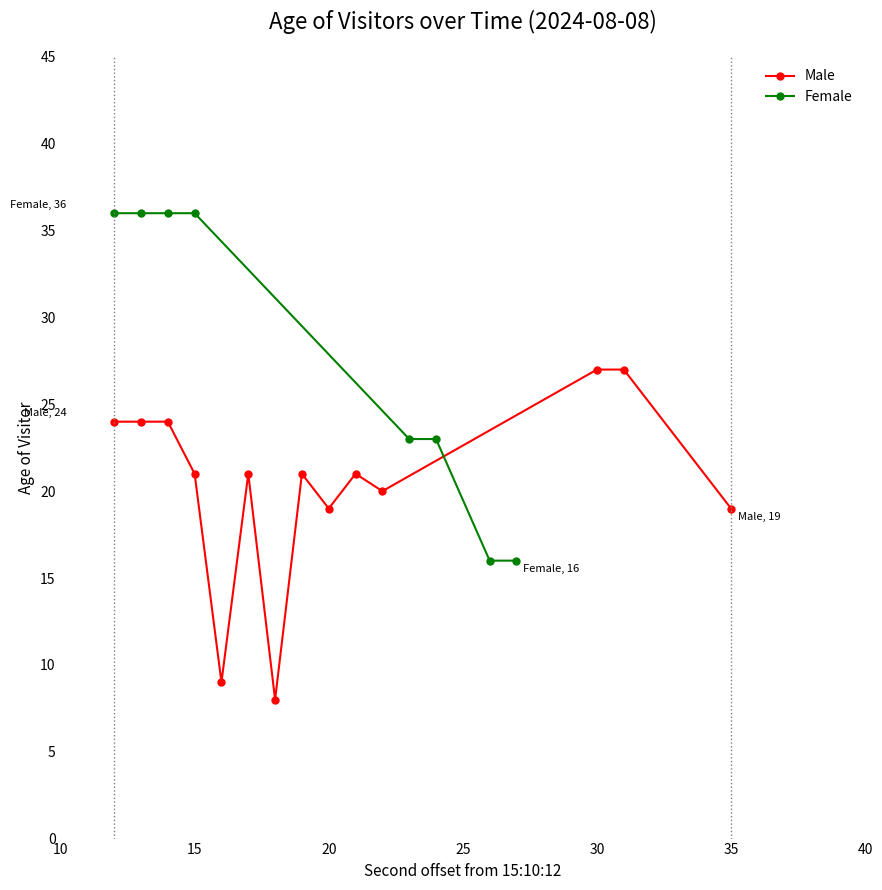

What is the minimum value for Male?

8